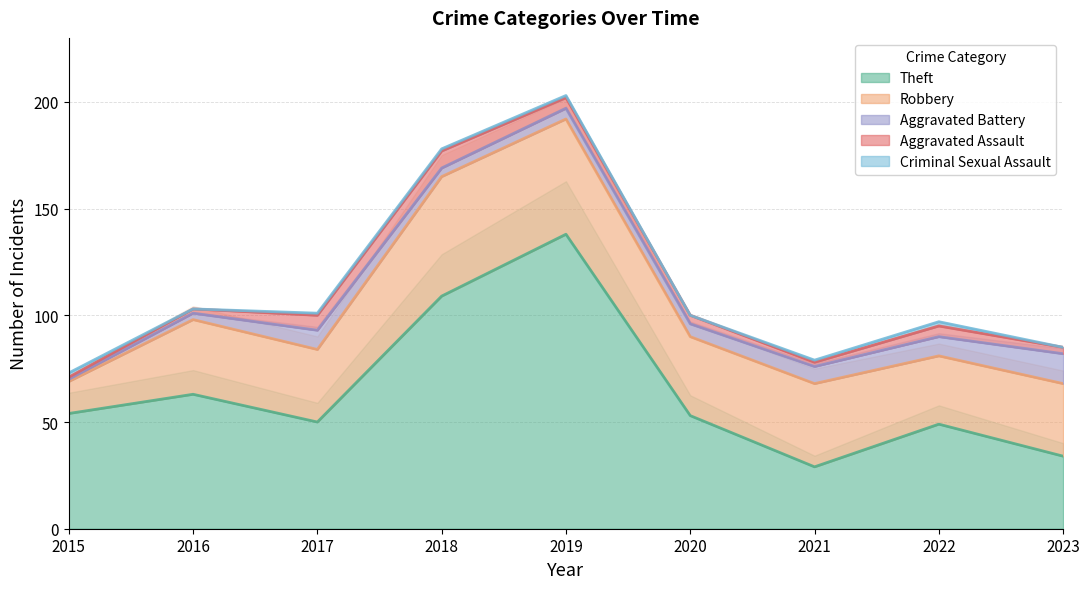

True or false: Robbery and Aggravated Battery intersect in this chart.

False